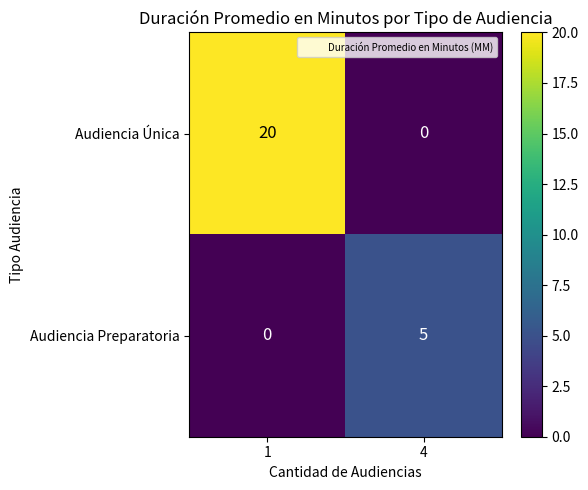

Between 1 and 4, which series saw the biggest shift?

Audiencia Única